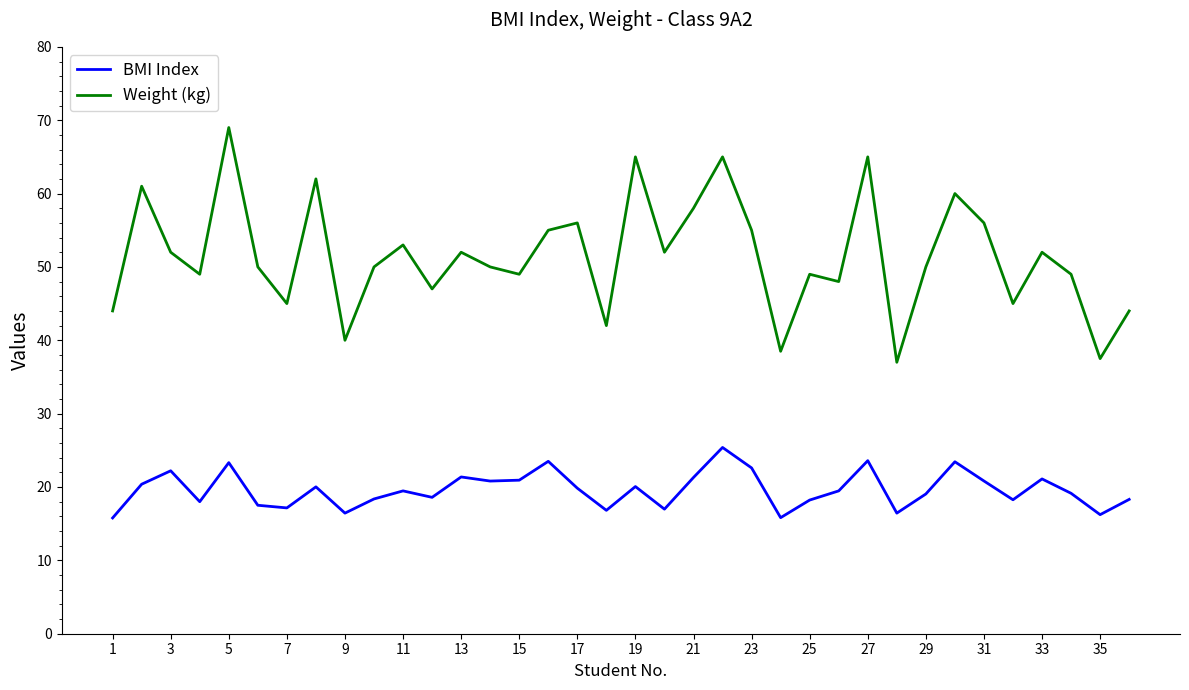

List the series in order of their overall mean, highest first.

Weight (kg), BMI Index